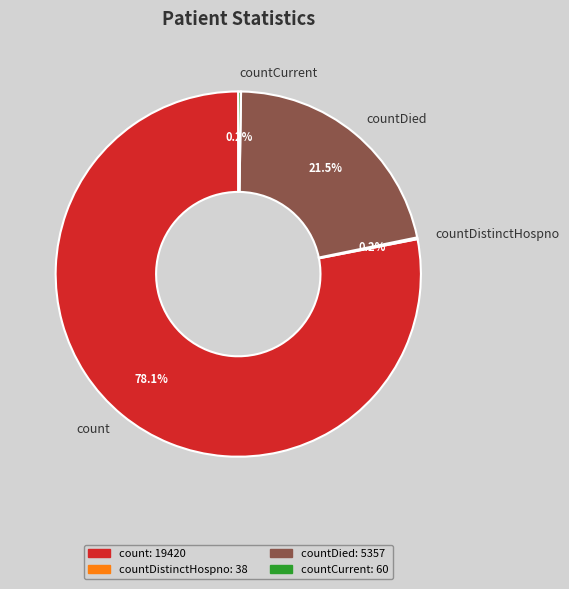

To the nearest percent, what is the average slice percentage?

25%